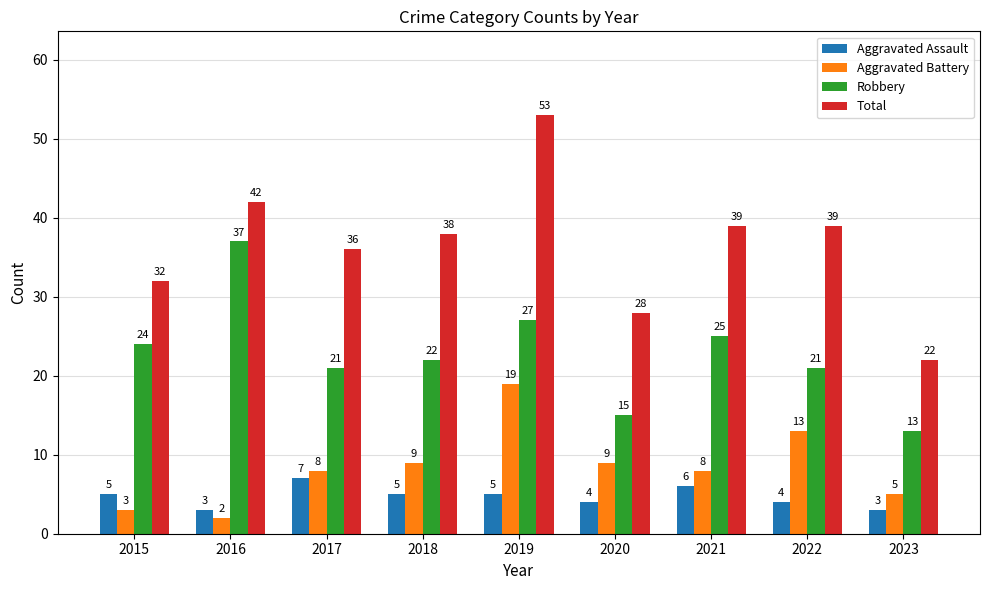

Reading left to right, extract all data points from this chart.

Aggravated Assault: 5	3	7	5	5	4	6	4	3
Aggravated Battery: 3	2	8	9	19	9	8	13	5
Robbery: 24	37	21	22	27	15	25	21	13
Total: 32	42	36	38	53	28	39	39	22